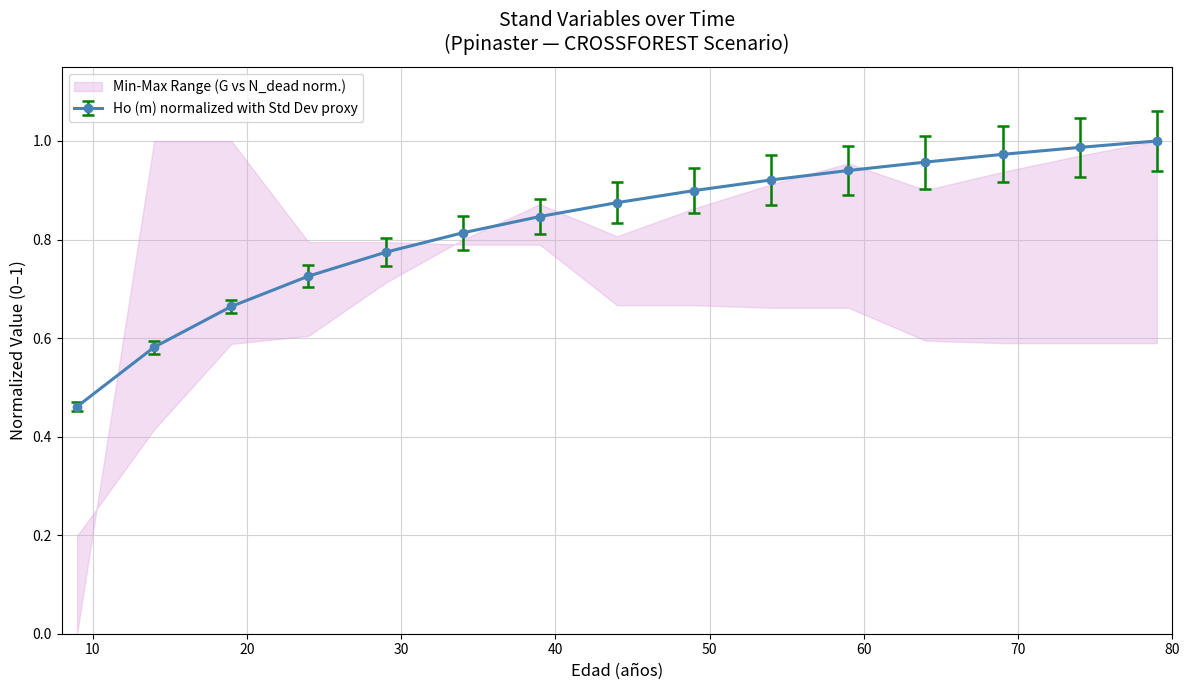

Is it true that Ho (m) equals 1.1 at 29?

False